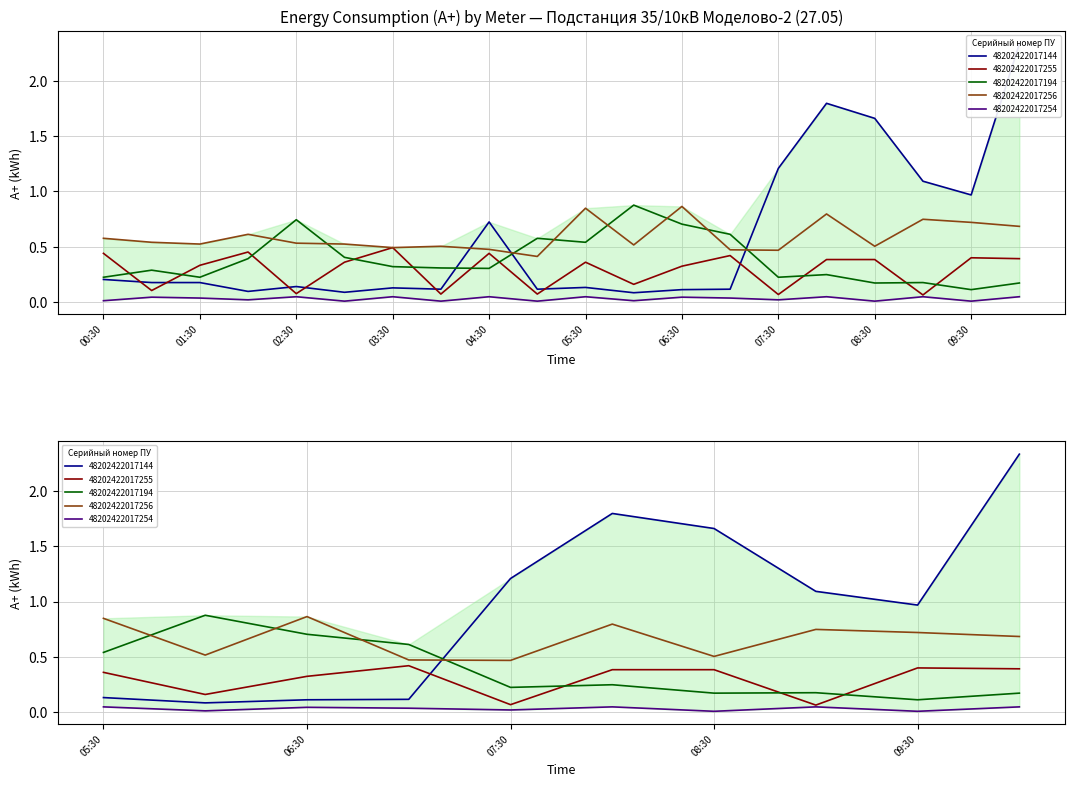

Is the value of 48202422017256 at 06:30 greater than the value of 48202422017255 at 09:30?

Yes